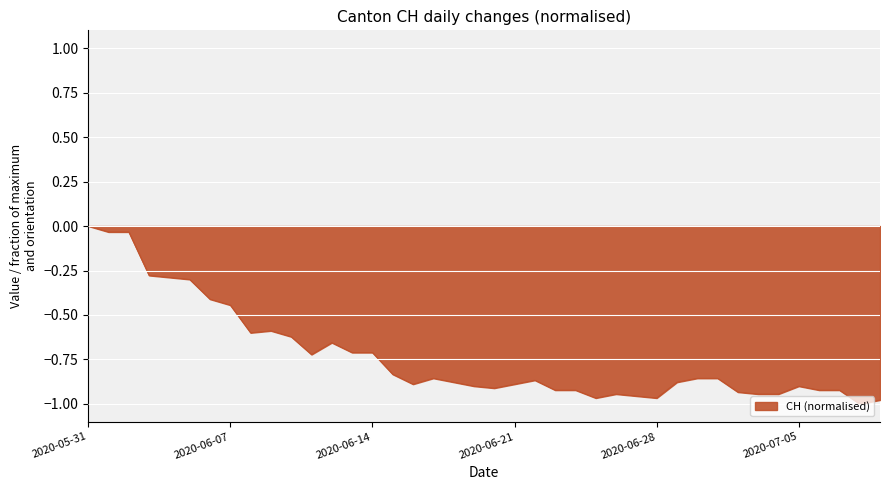

What is the difference between the maximum and minimum values?

1.0